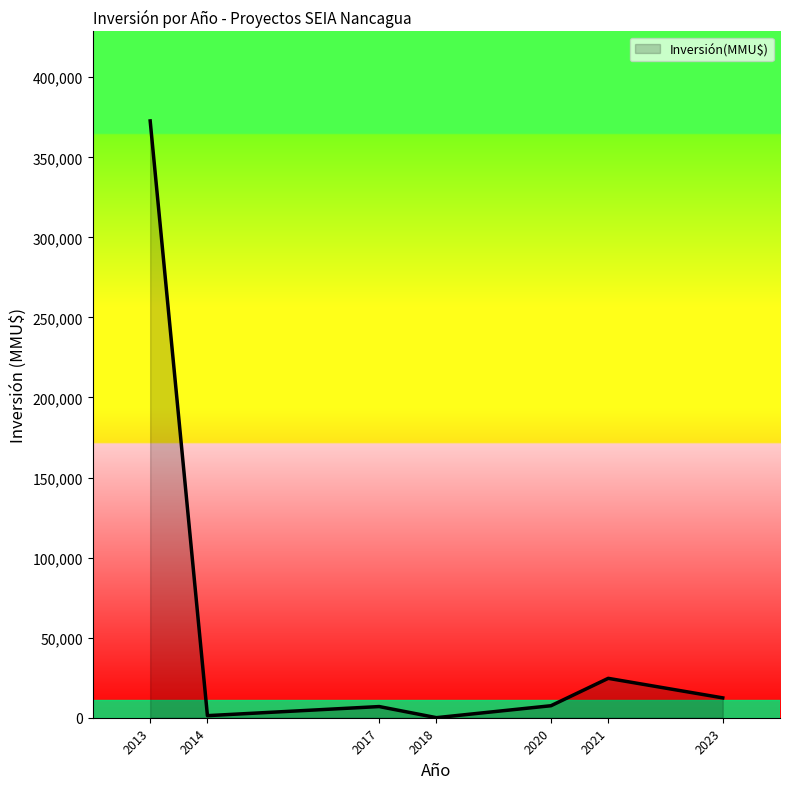

What is the maximum value shown in the chart?

372730